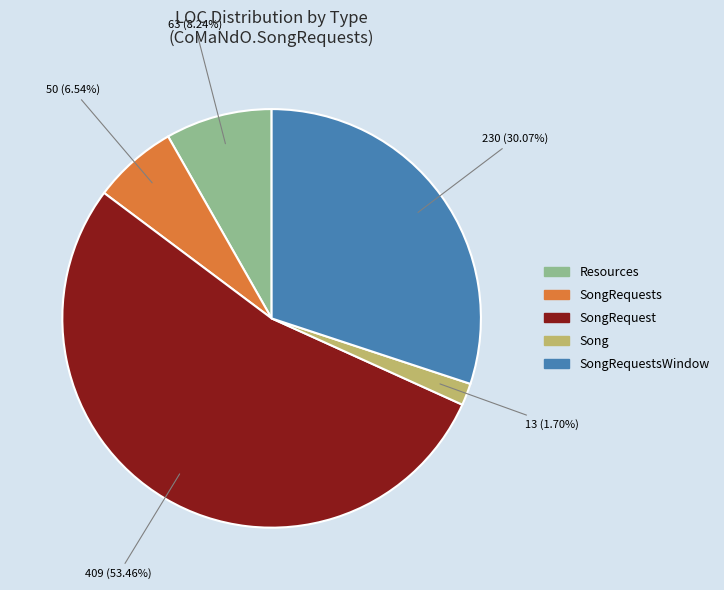

Does any single category account for the majority?

Yes